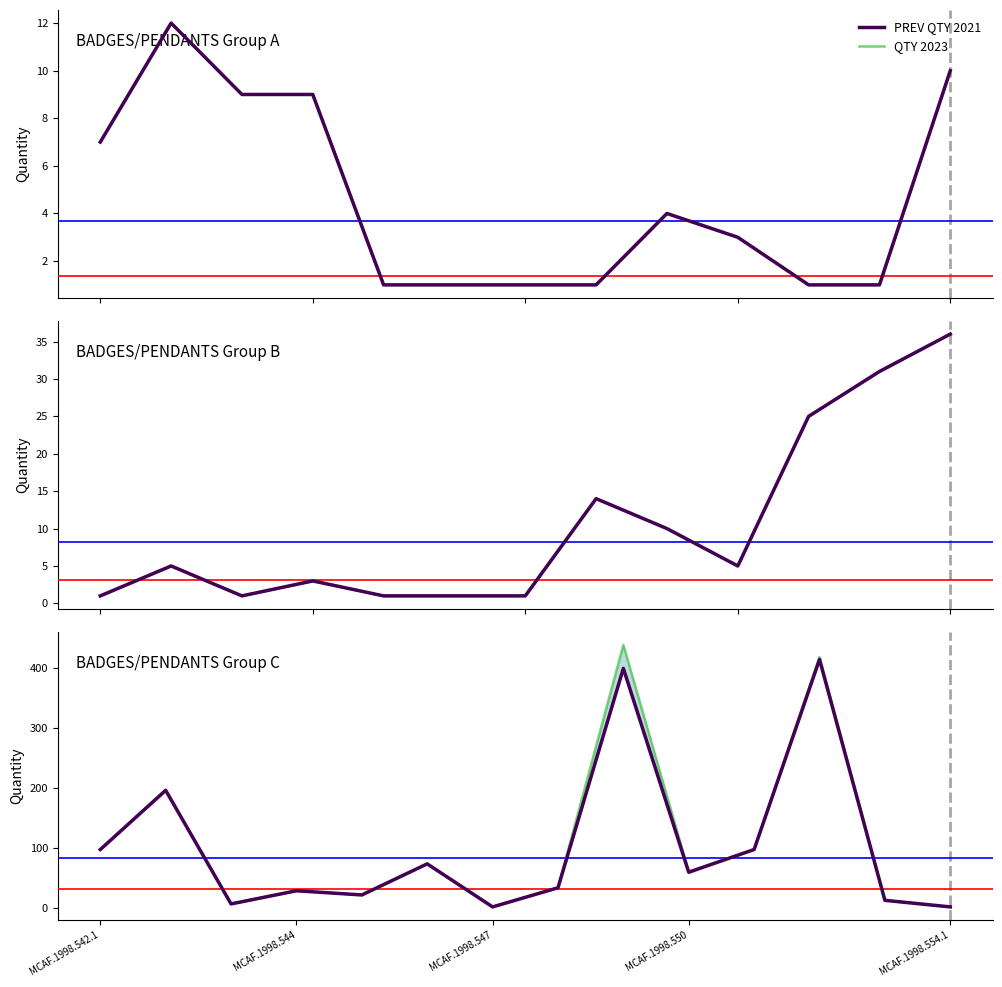

How many data points in PREV QTY 2021 are less than 59?

7